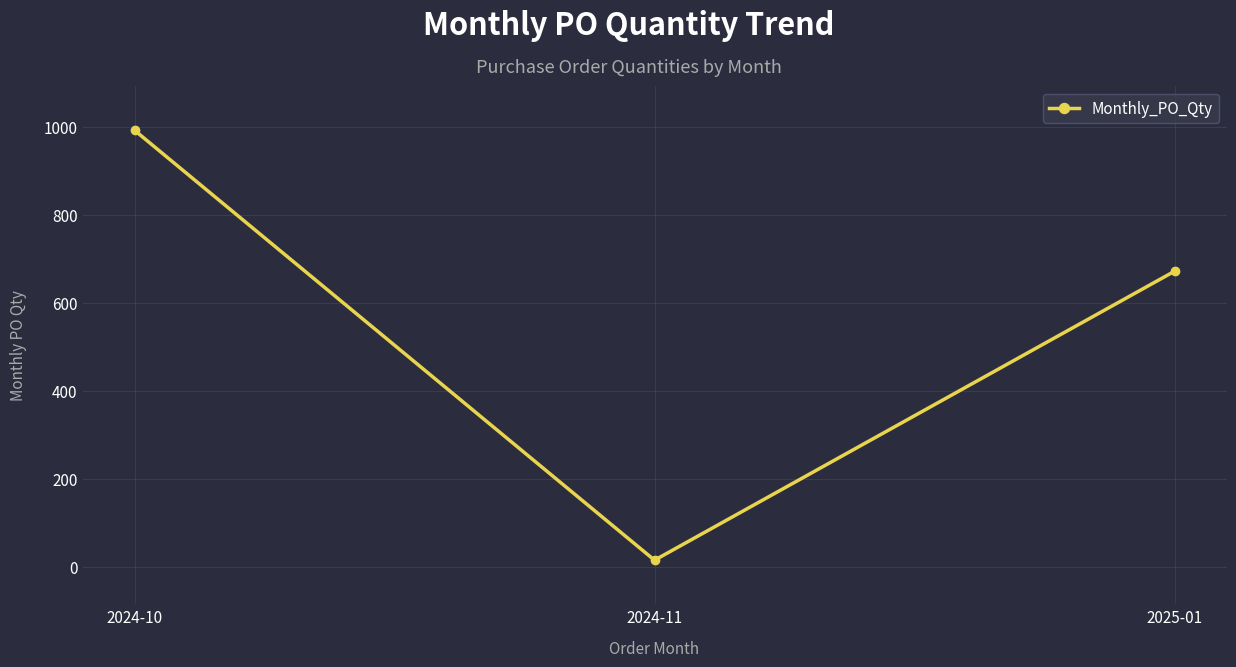

Is it true that the value at 2025-01 is 672?

True